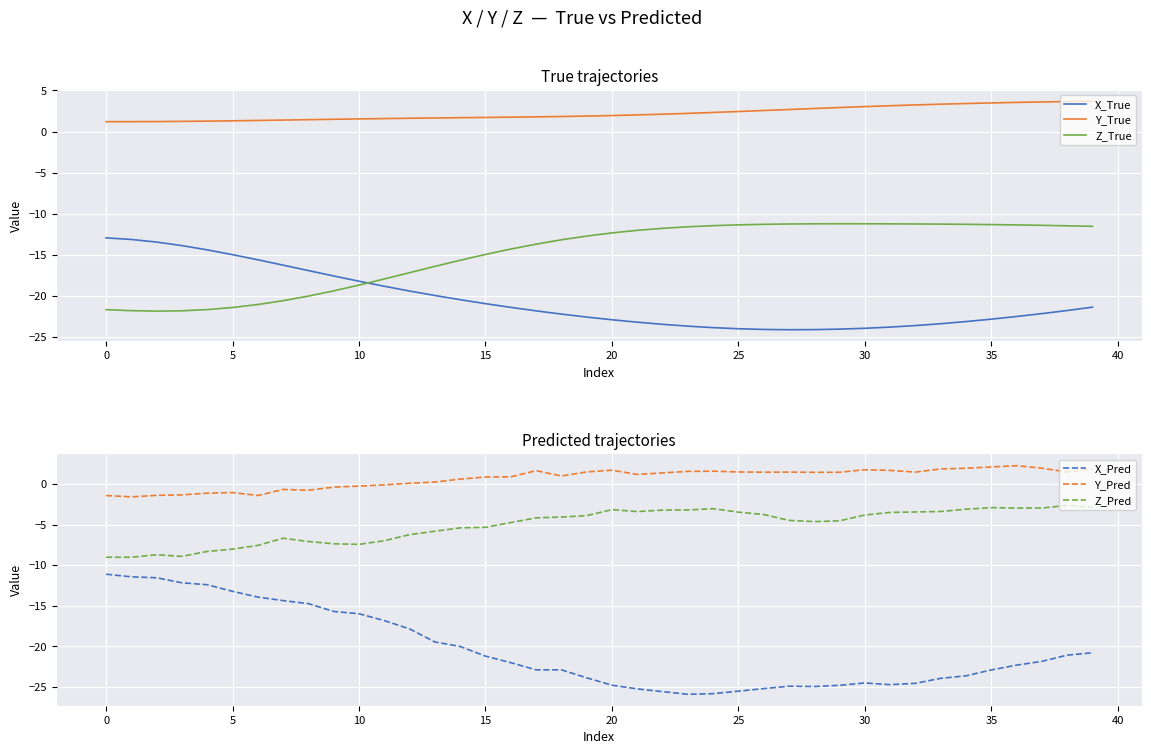

Reading right to left, extract all data points from this chart.

X_True: -21.4	-21.8	-22.1	-22.5	-22.8	-23.1	-23.4	-23.6	-23.8	-23.9	-24.0	-24.1	-24.1	-24.1	-24.0	-23.8	-23.7	-23.4	-23.2	-22.9	-22.6	-22.2	-21.8	-21.4	-20.9	-20.4	-19.9	-19.4	-18.8	-18.2	-17.6	-16.9	-16.2	-15.6	-15.0	-14.4	-13.9	-13.4	-13.1	-12.9
Y_True: 3.7	3.6	3.6	3.5	3.5	3.4	3.3	3.2	3.1	3.0	2.9	2.8	2.7	2.6	2.4	2.3	2.2	2.1	2.0	1.9	1.9	1.8	1.8	1.7	1.7	1.7	1.6	1.6	1.6	1.5	1.5	1.4	1.4	1.3	1.3	1.3	1.2	1.2	1.2	1.2
Z_True: -11.5	-11.5	-11.4	-11.4	-11.3	-11.3	-11.3	-11.2	-11.2	-11.2	-11.2	-11.2	-11.2	-11.3	-11.3	-11.4	-11.6	-11.8	-12.0	-12.3	-12.7	-13.2	-13.7	-14.3	-14.9	-15.6	-16.4	-17.2	-17.9	-18.7	-19.4	-20.0	-20.6	-21.0	-21.4	-21.6	-21.8	-21.8	-21.8	-21.7
X_Pred: -20.8	-21.1	-21.9	-22.3	-22.9	-23.6	-24.0	-24.6	-24.7	-24.5	-24.8	-25.0	-24.9	-25.2	-25.5	-25.8	-25.9	-25.6	-25.3	-24.8	-23.9	-22.9	-22.9	-22.0	-21.2	-20.0	-19.5	-17.9	-16.8	-16.0	-15.7	-14.7	-14.4	-13.9	-13.2	-12.4	-12.2	-11.6	-11.4	-11.1
Y_Pred: 1.9	1.5	2.0	2.3	2.1	2.0	1.9	1.5	1.7	1.8	1.5	1.5	1.5	1.5	1.5	1.6	1.6	1.4	1.2	1.7	1.5	1.0	1.7	0.9	0.9	0.6	0.3	0.1	-0.1	-0.2	-0.4	-0.8	-0.7	-1.4	-1.0	-1.1	-1.3	-1.4	-1.6	-1.4
Z_Pred: -2.9	-2.6	-2.9	-2.9	-2.9	-3.1	-3.4	-3.4	-3.5	-3.8	-4.5	-4.6	-4.5	-3.7	-3.5	-3.0	-3.2	-3.2	-3.4	-3.1	-3.9	-4.1	-4.2	-4.7	-5.3	-5.4	-5.8	-6.2	-7.0	-7.4	-7.4	-7.1	-6.7	-7.6	-8.0	-8.3	-8.9	-8.7	-9.0	-9.0